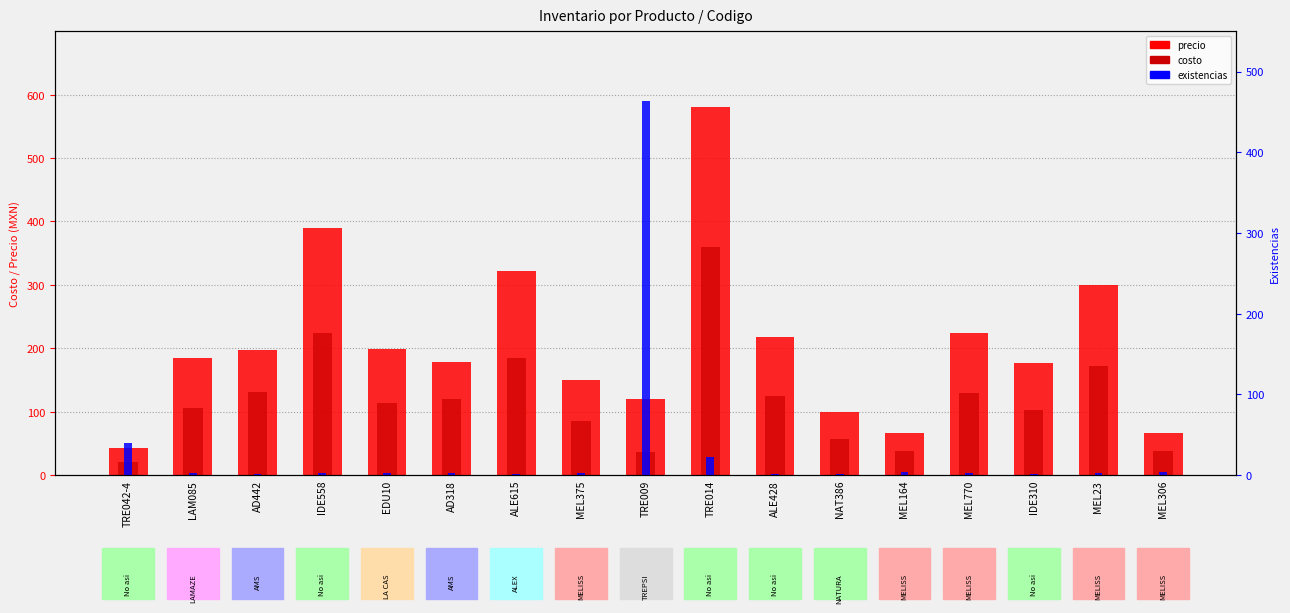

How many values in the costo series exceed 114?

8